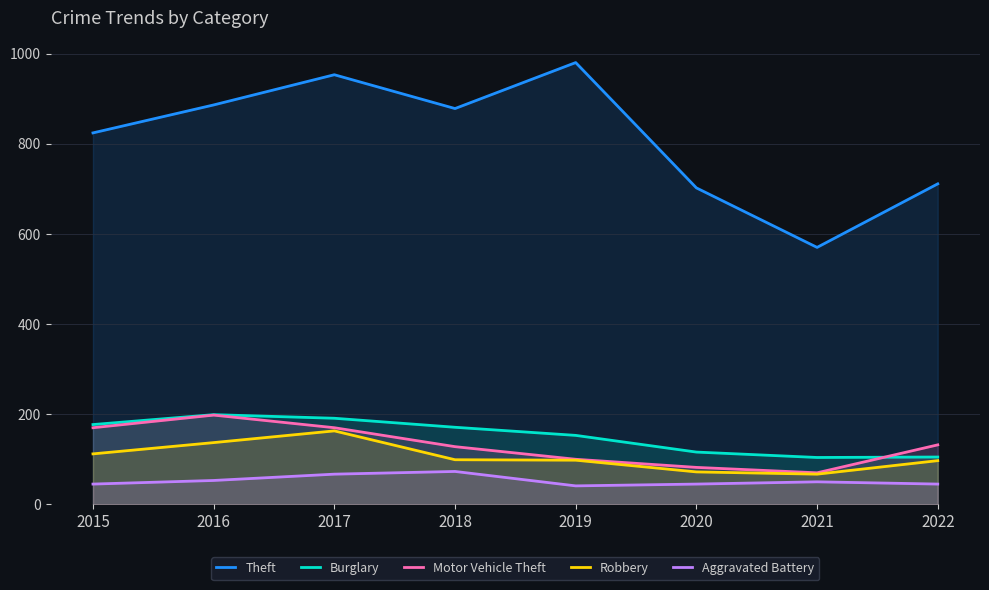

Count the number of data series in this chart.

5